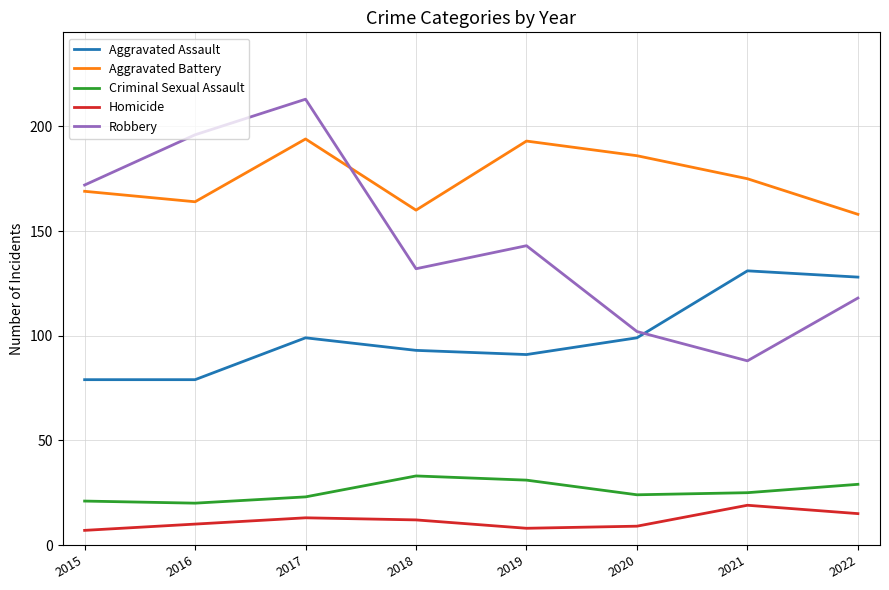

What is the smallest value displayed?

7